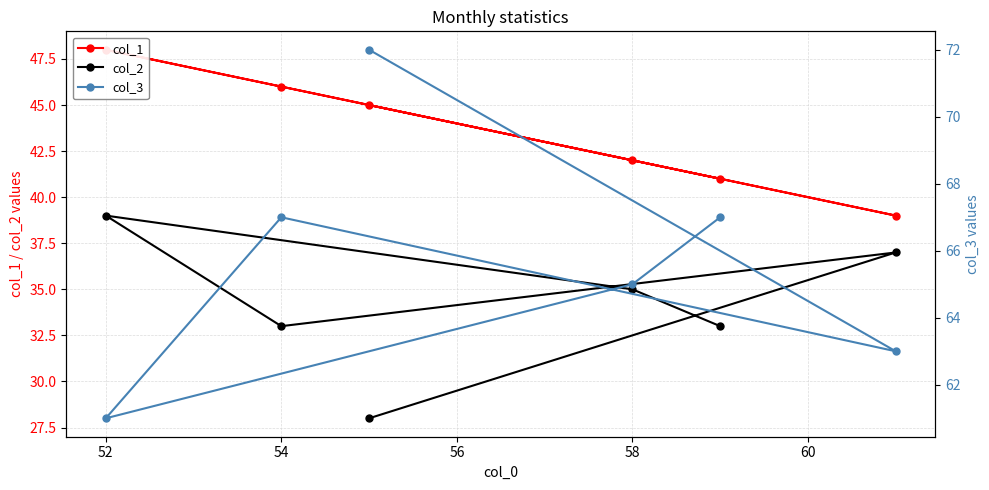

Reading left to right, list all the values displayed in this chart.

col_1: 50=45	52=39	54=46	56=48	58=42	60=41
col_2: 50=28	52=37	54=33	56=39	58=35	60=33
col_3: 50=72	52=63	54=67	56=61	58=65	60=67